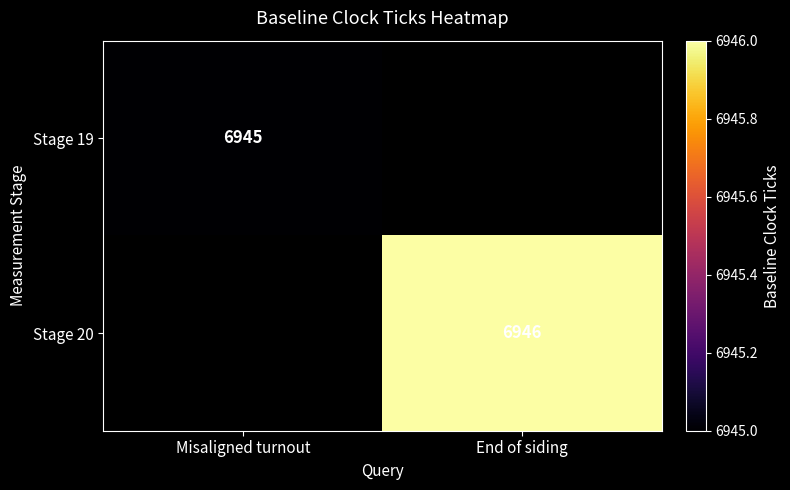

True or false: Stage 20 has a value of 6946 at End of siding.

True